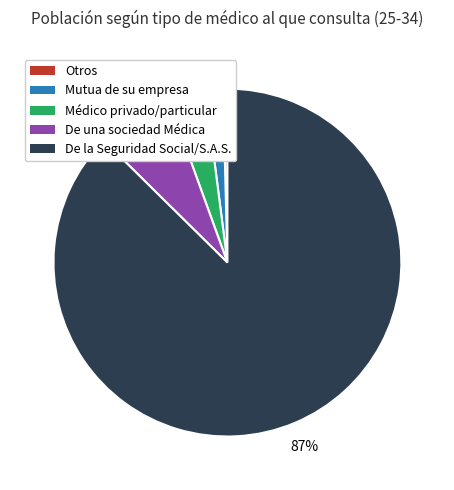

Which has a higher value, De la Seguridad Social/S.A.S. or Otros?

De la Seguridad Social/S.A.S.